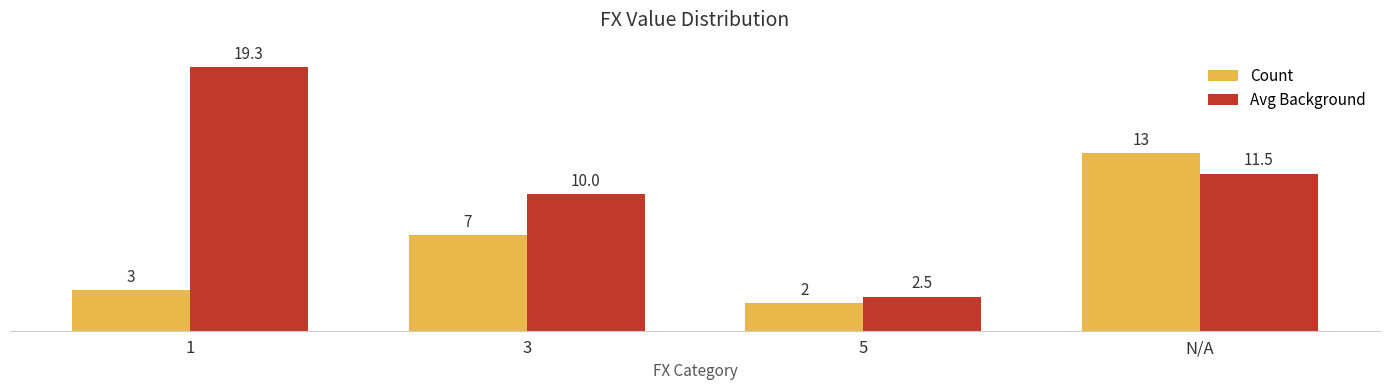

Reading left to right, what are all the values shown in this chart?

Count: 1=3.0	3=7.0	5=2.0	N/A=13.0
Avg Background: 1=19.3	3=10.0	5=2.5	N/A=11.5